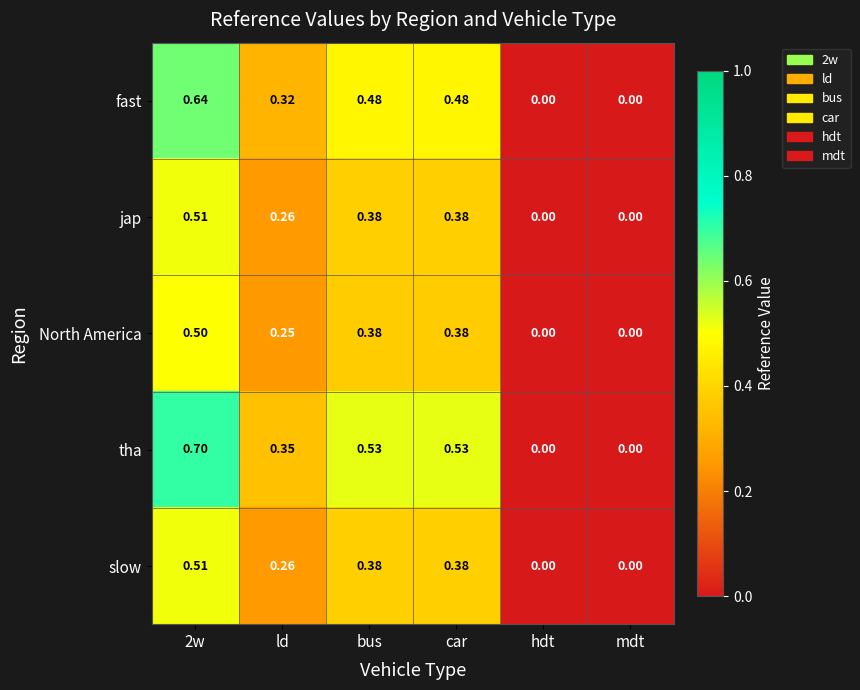

Which series has the widest spread of values?

tha